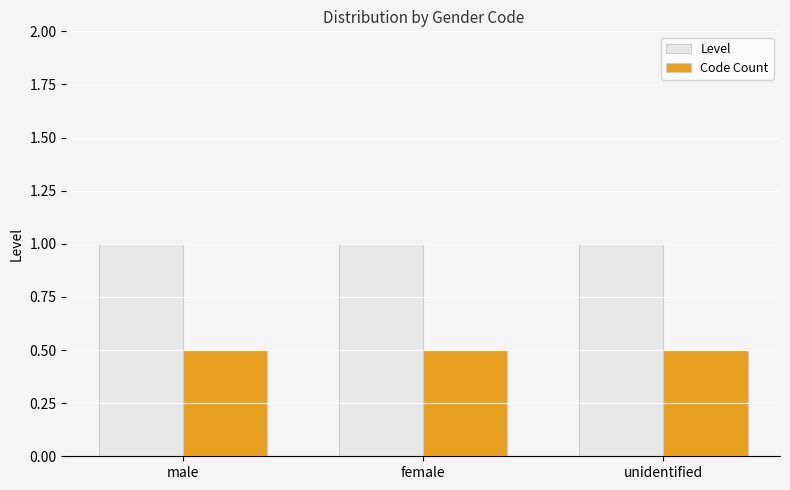

Reading right to left, what are all the values shown in this chart?

Level: unidentified=1.0	female=1.0	male=1.0
Code Count: unidentified=0.5	female=0.5	male=0.5